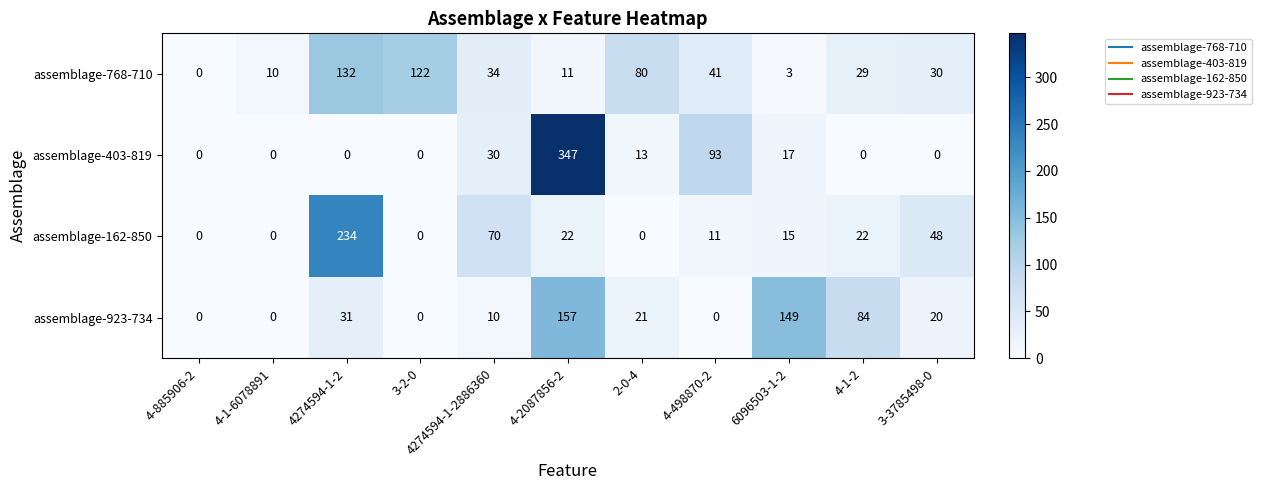

What is the sum of the assemblage-768-710 values at 4274594-1-2886360 and 4-498870-2?

75